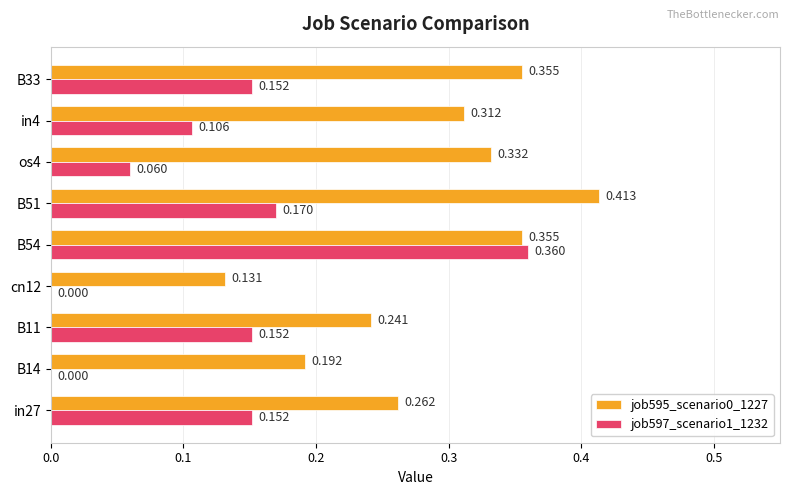

Which series has the widest spread of values?

job597_scenario1_1232